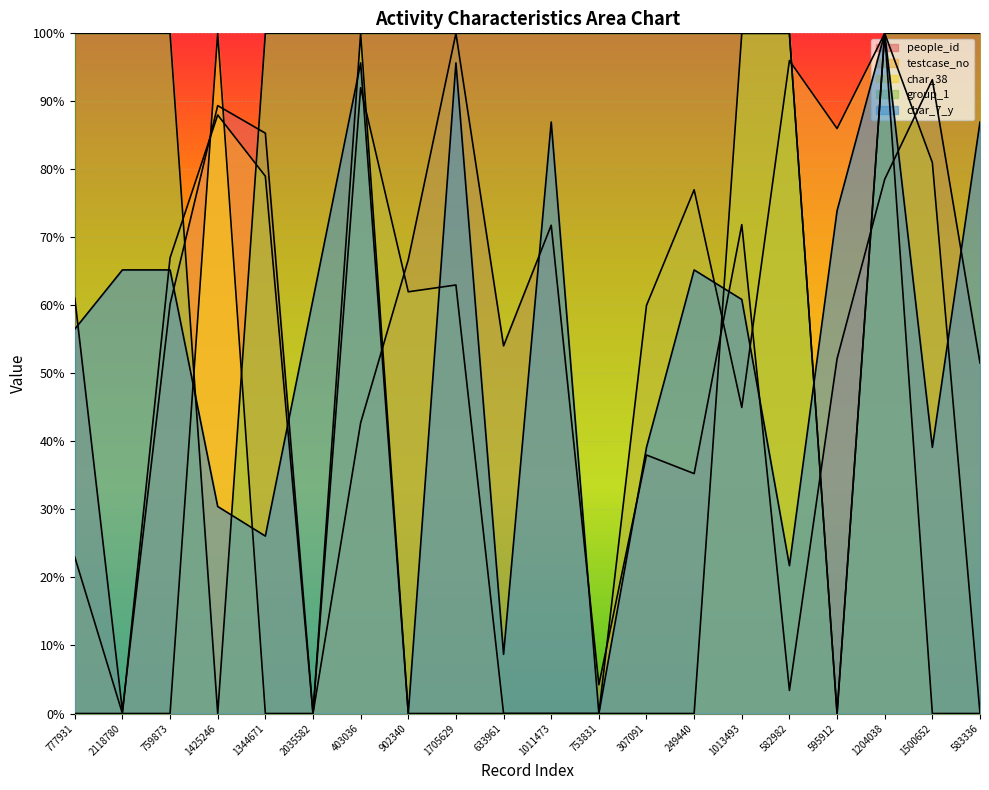

How many series are shown in this chart?

5